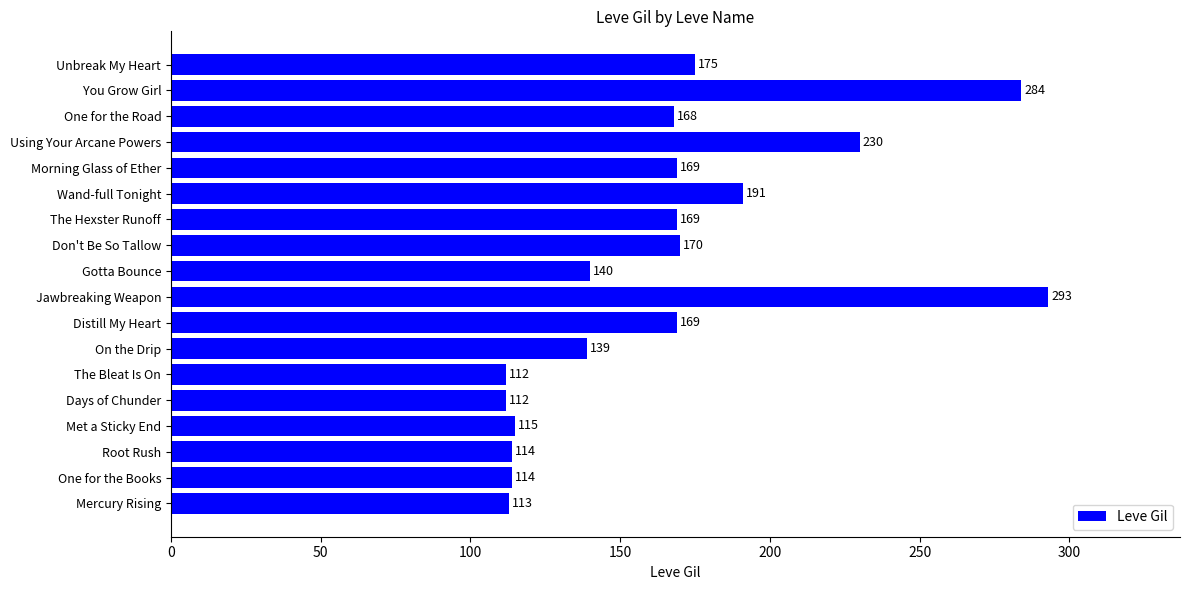

What is the ratio of the value at The Hexster Runoff to the value at Root Rush?

1.5